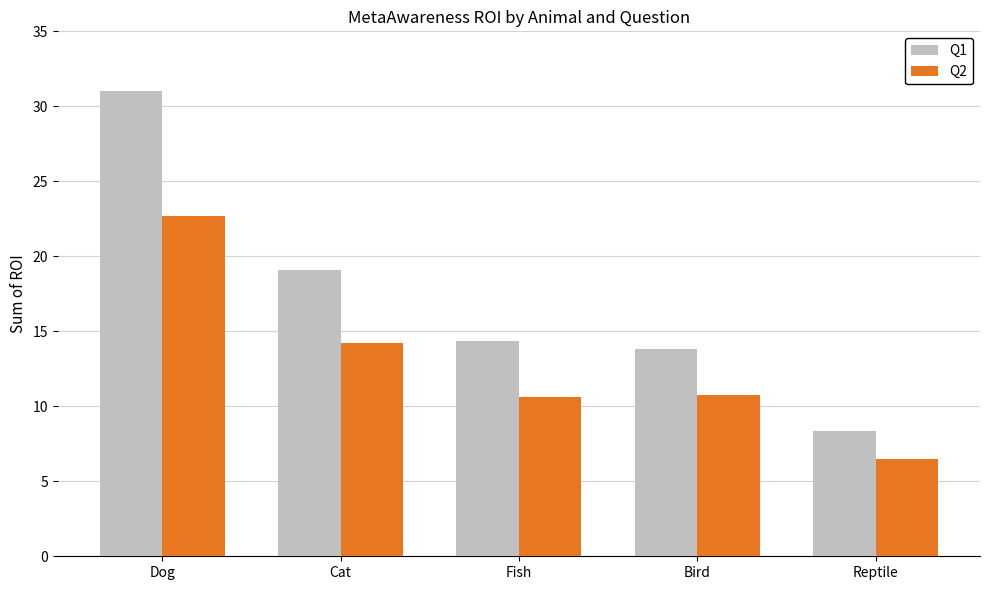

At which category is the sum across all series the highest?

Dog